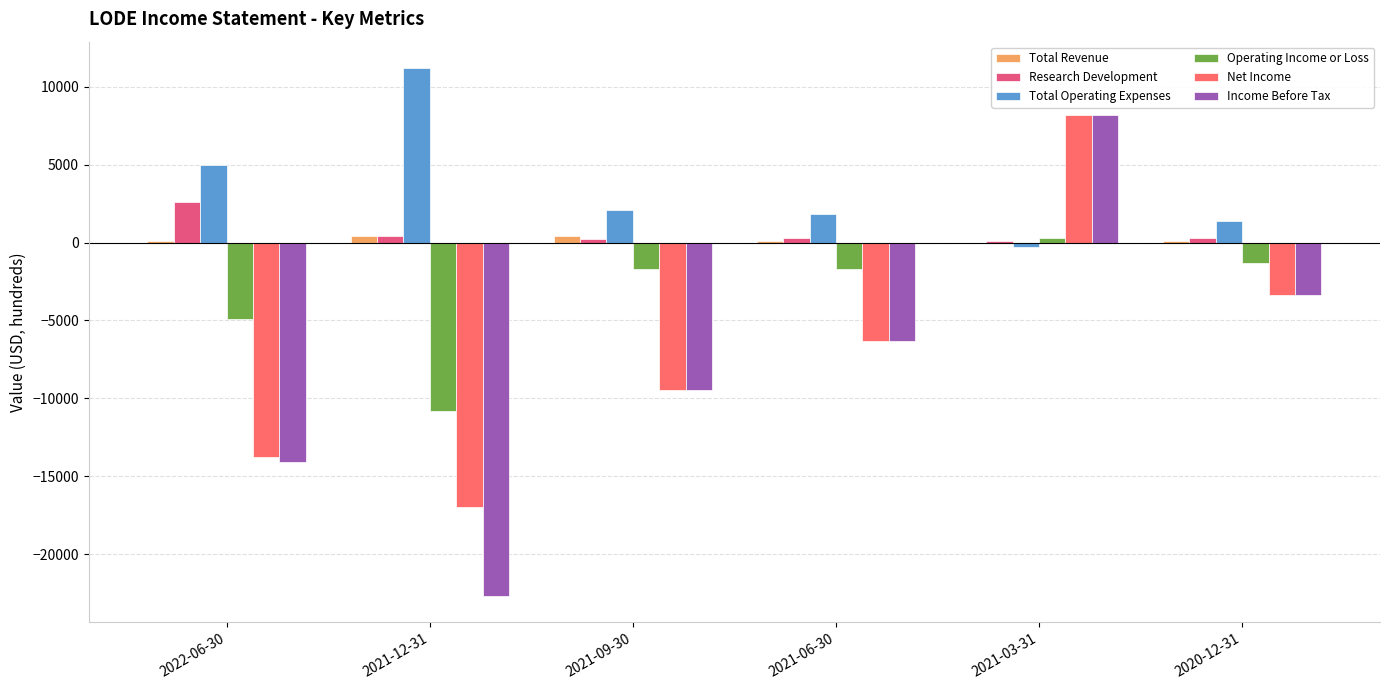

Which series has the largest range (max minus min)?

Income Before Tax